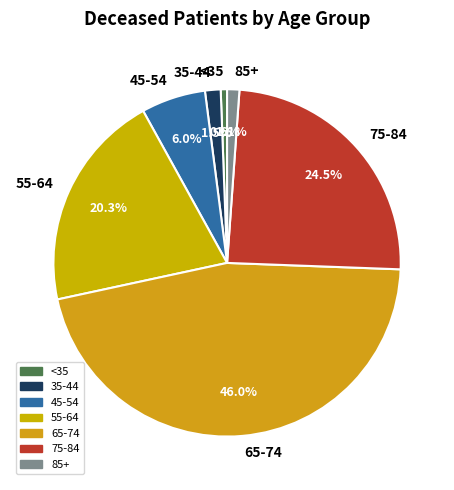

To the nearest percent, what is the difference between the largest and smallest slice percentages?

45%